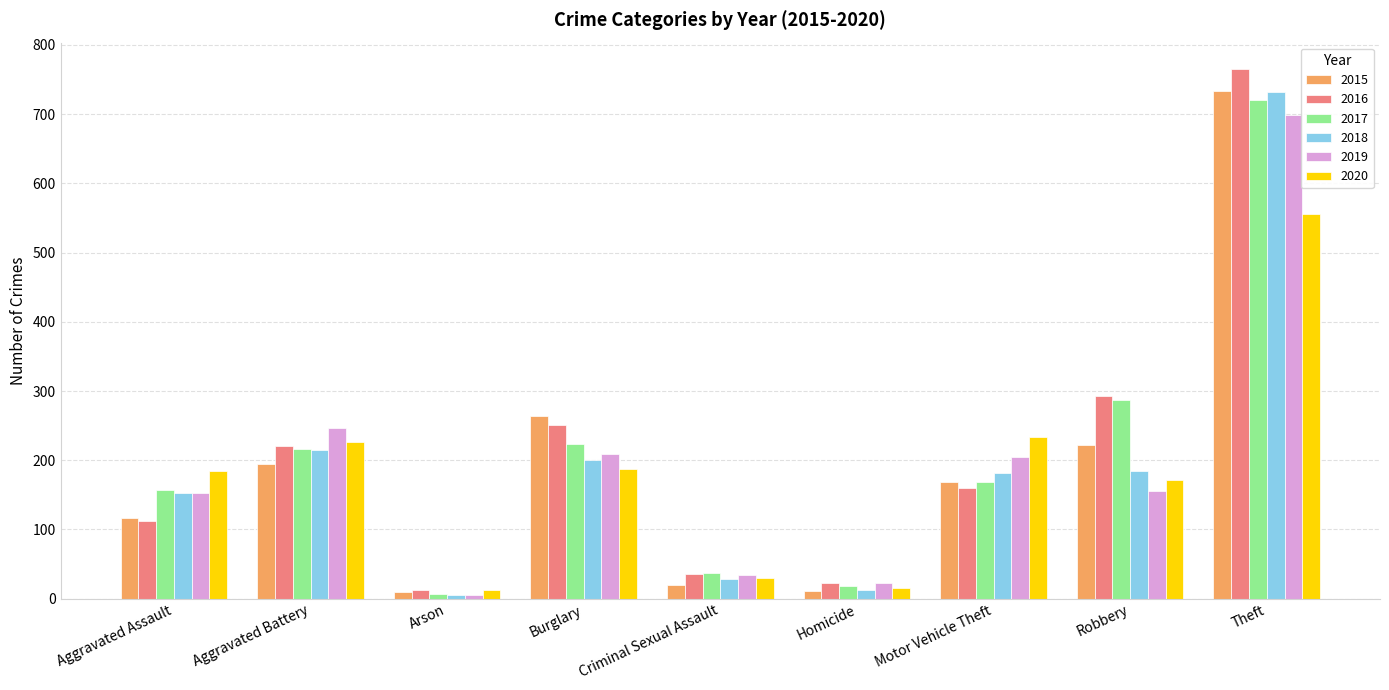

Is the value of 2018 at Robbery greater than the value of 2015 at Motor Vehicle Theft?

Yes